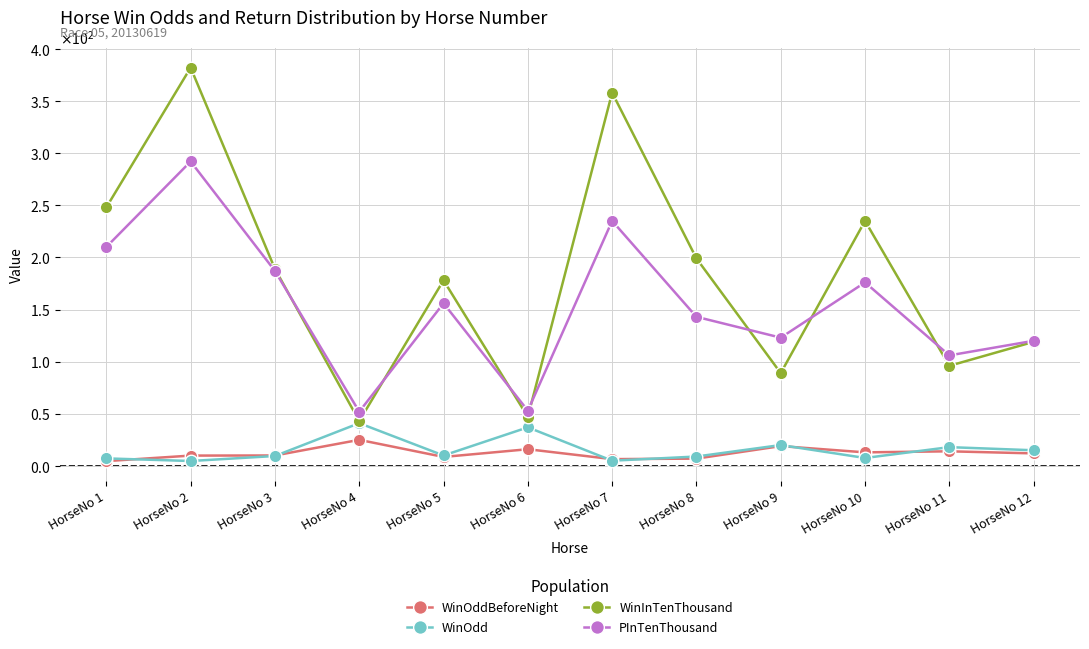

Which series has the largest range (max minus min)?

WinInTenThousand